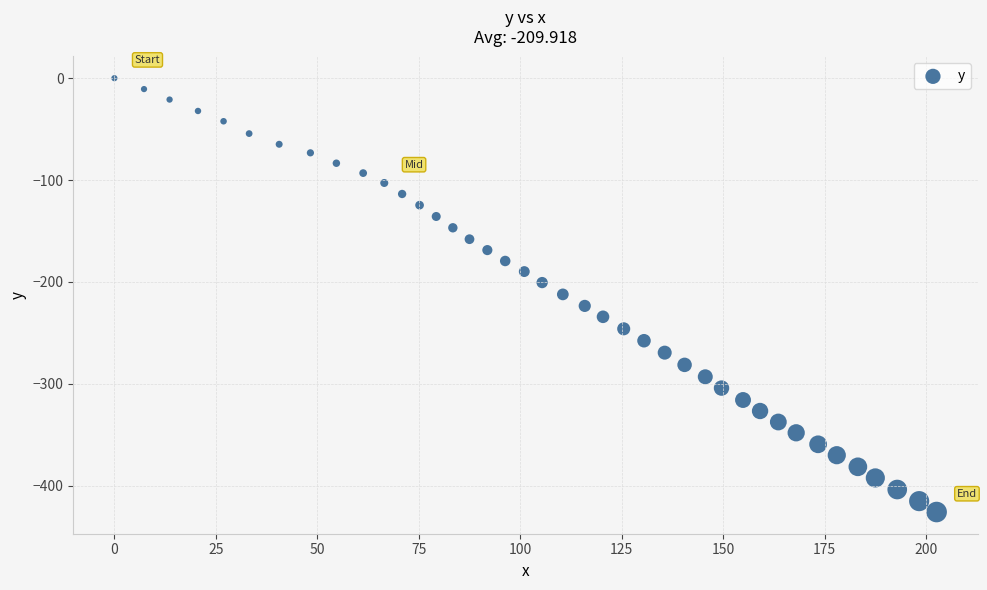

What is the range of X values (max minus min)?

202.6